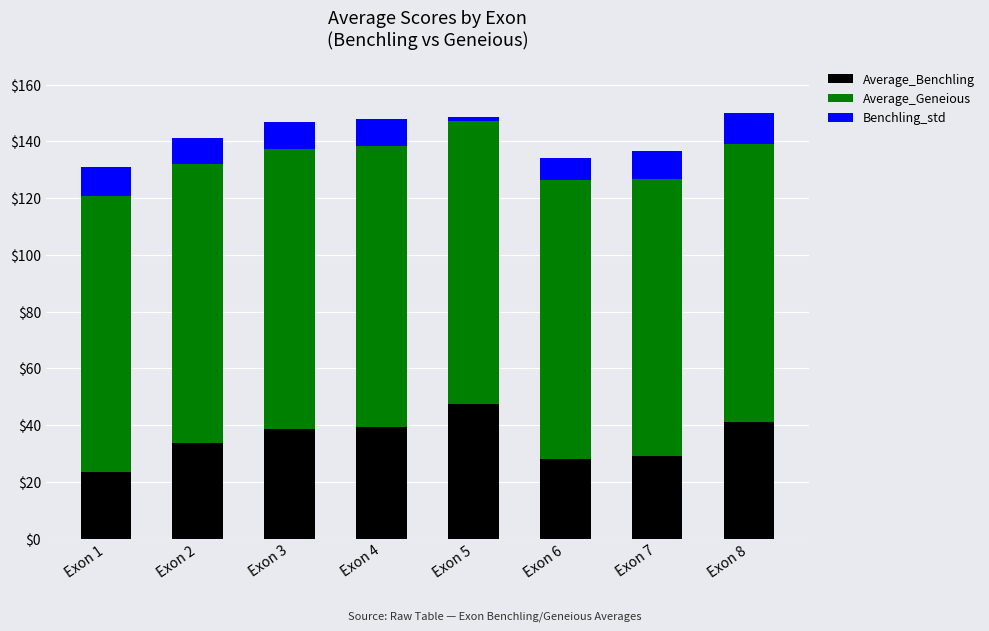

At which label does Average_Benchling reach its minimum?

Exon 1